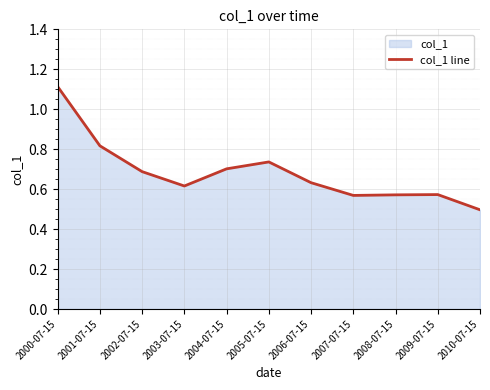

What is the sum of all values?

7.5